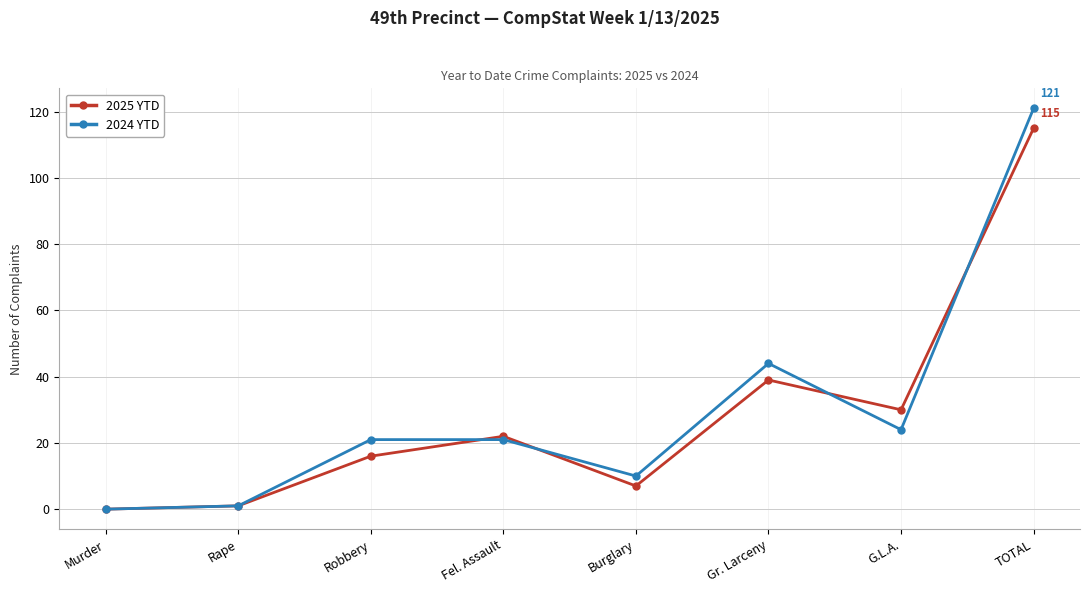

Which series has the largest range (max minus min)?

2024 YTD